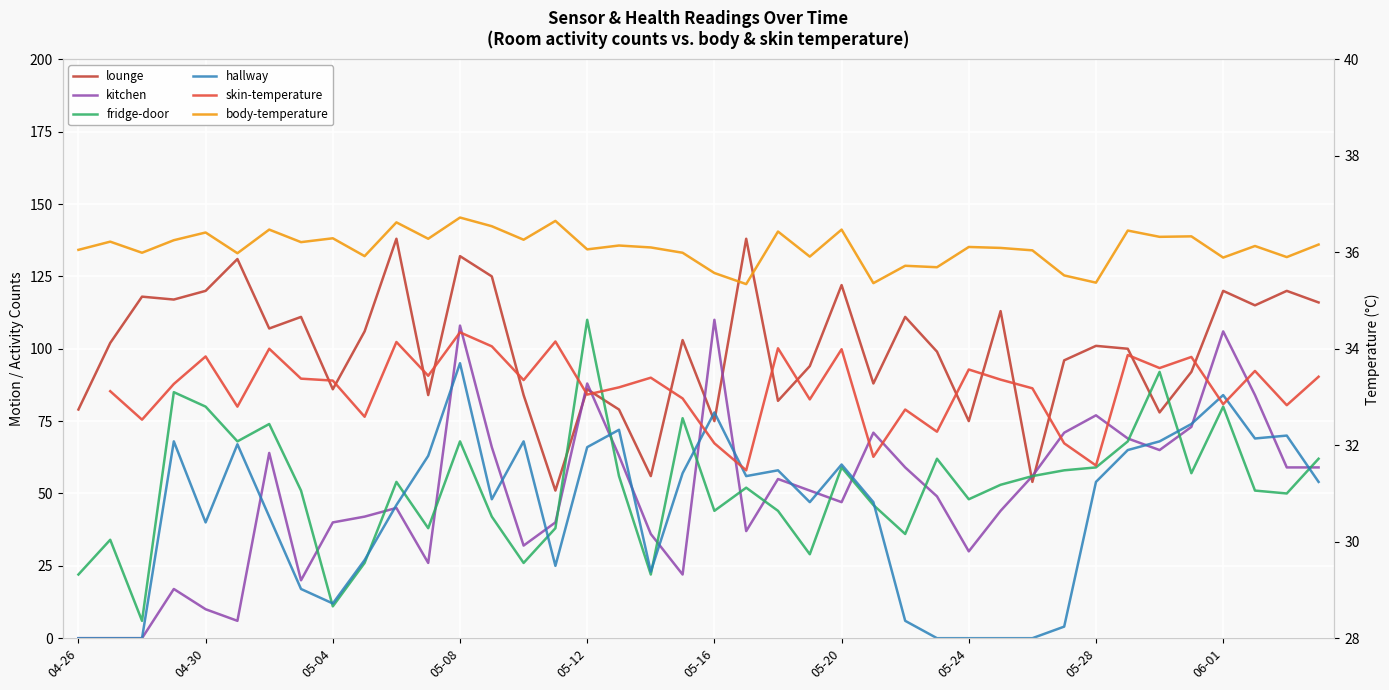

What is the sum of the body-temperature values at 15 and 13?

73.2